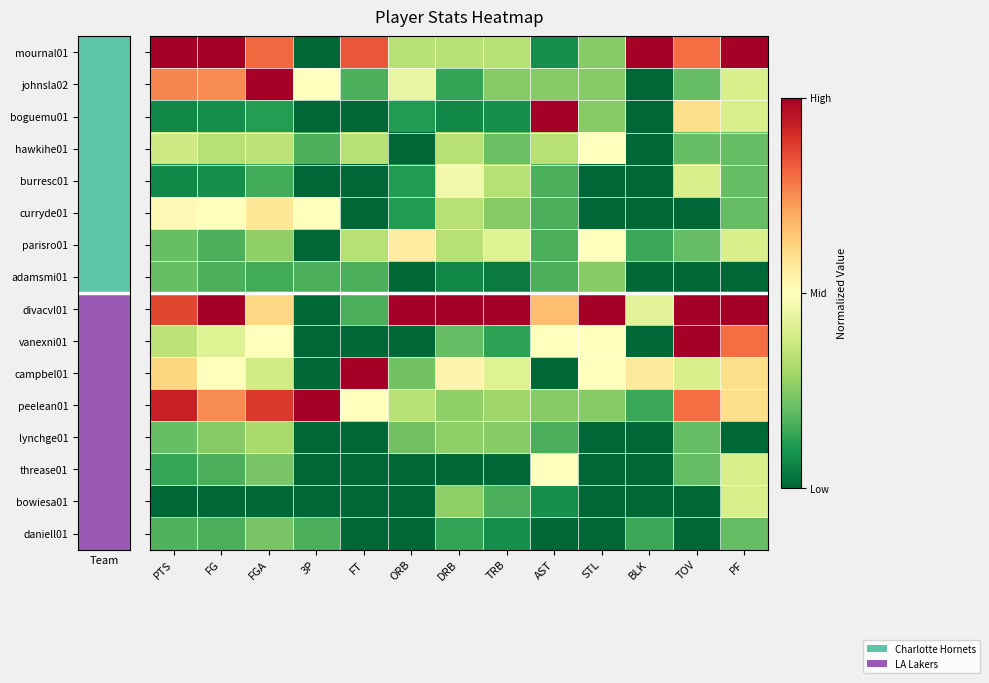

Which series changed the most between FT and ORB?

divacvl01